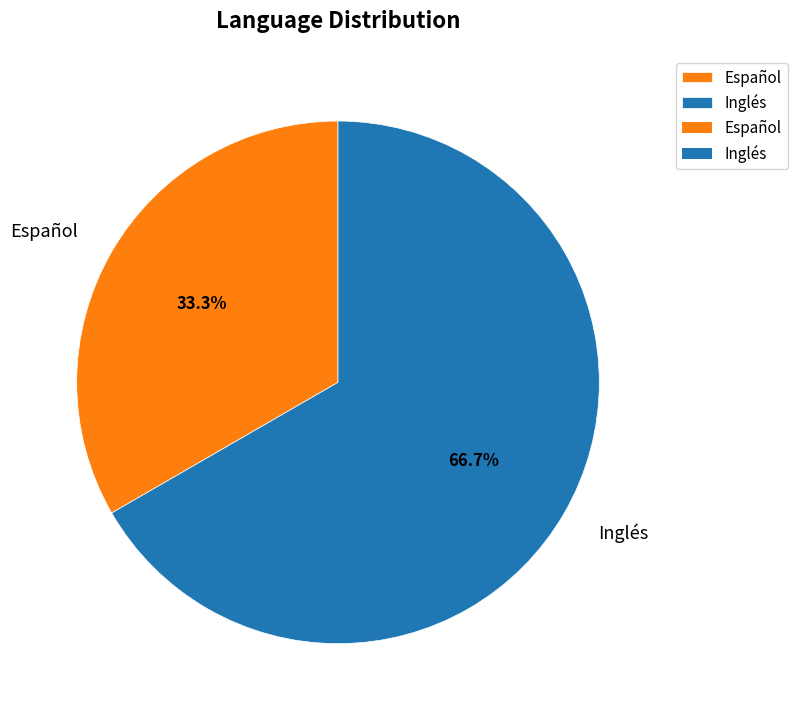

What is the largest slice in the pie chart?

Inglés